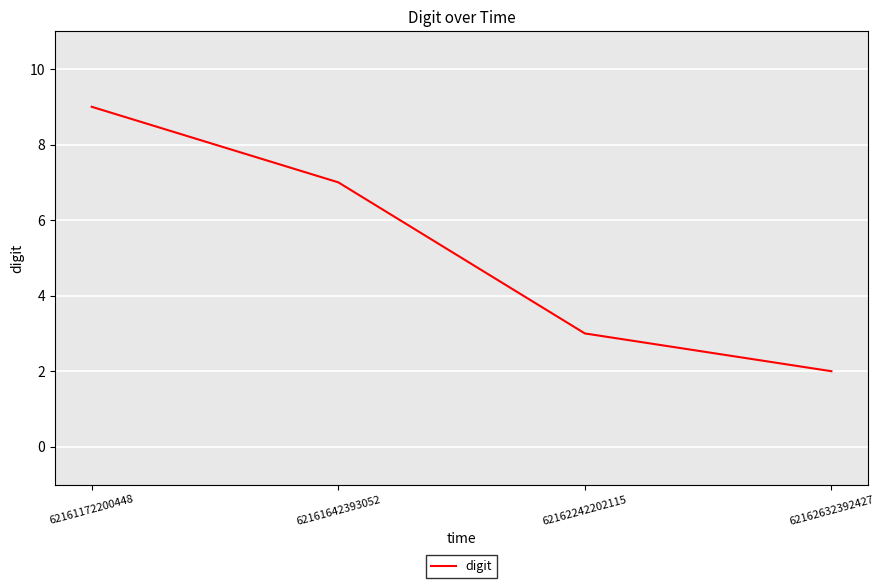

What is the smallest value displayed?

2